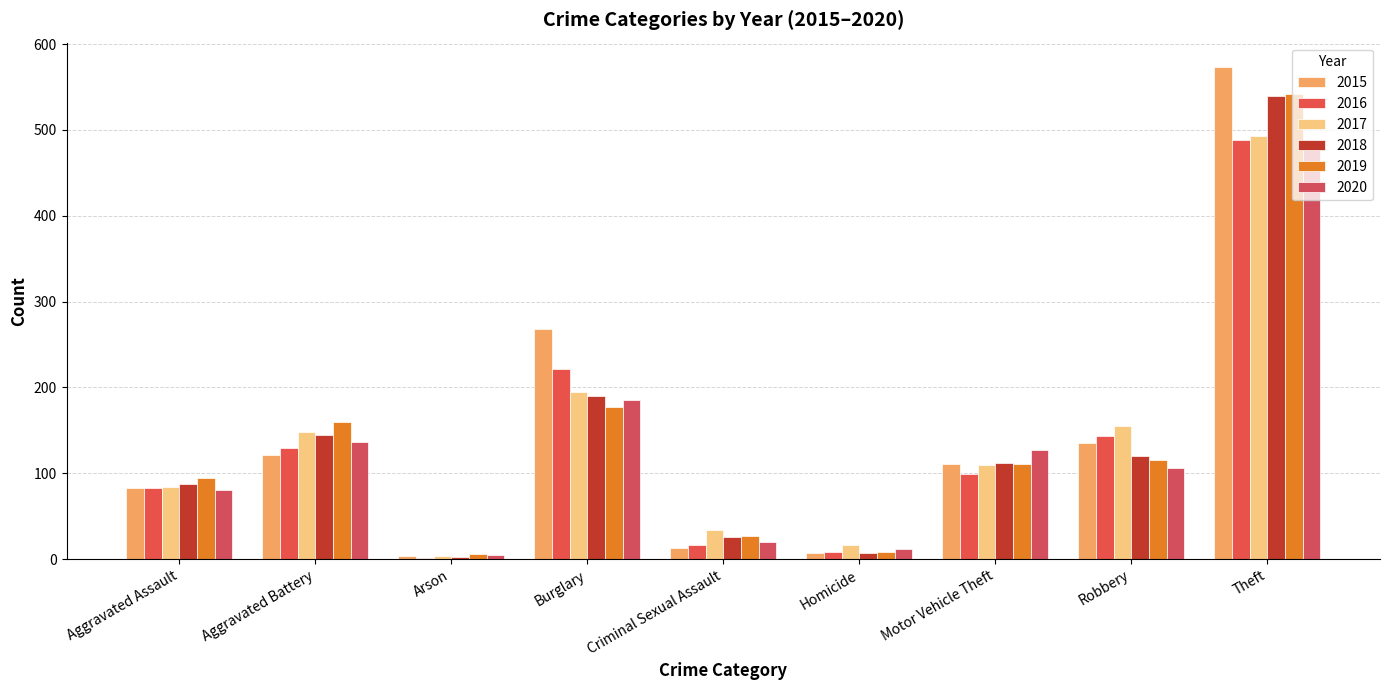

Are the bars grouped side by side (vs. stacked)?

Yes